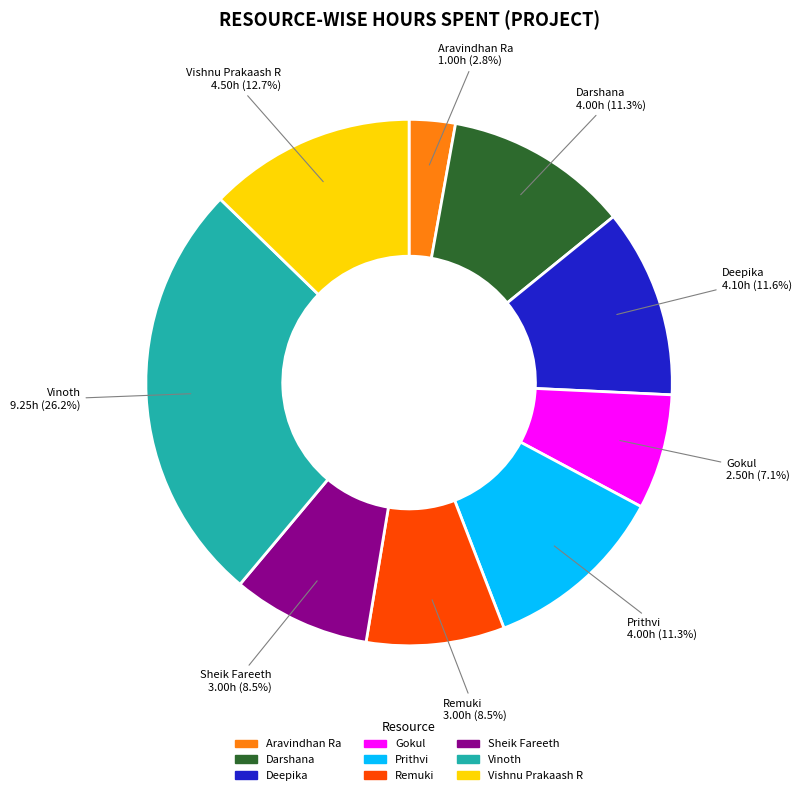

Which slice is the largest?

Vinoth